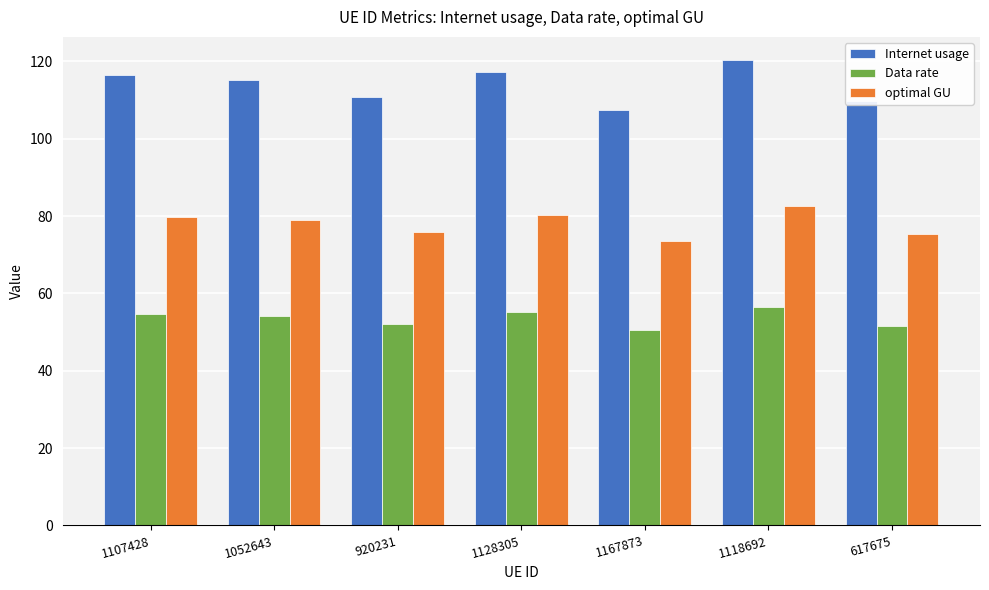

At 920231, list the series in order from largest to smallest.

Internet usage, optimal GU, Data rate